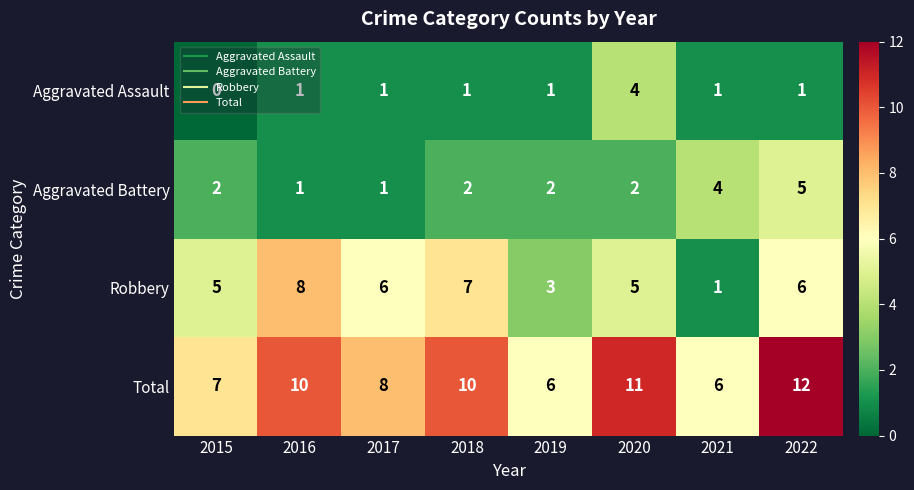

What is the difference between the maximum and second lowest values in the Aggravated Battery series?

4